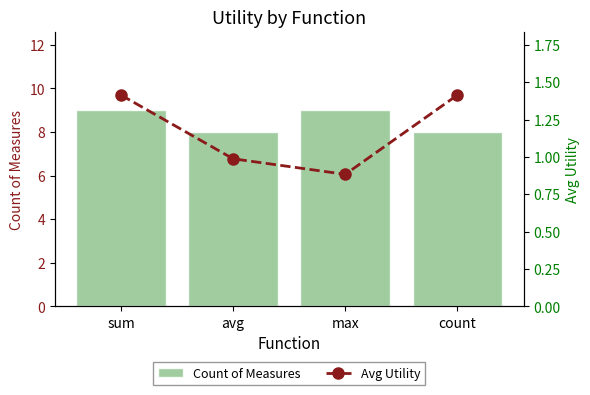

What is the label of the 4th bar from the left?

count